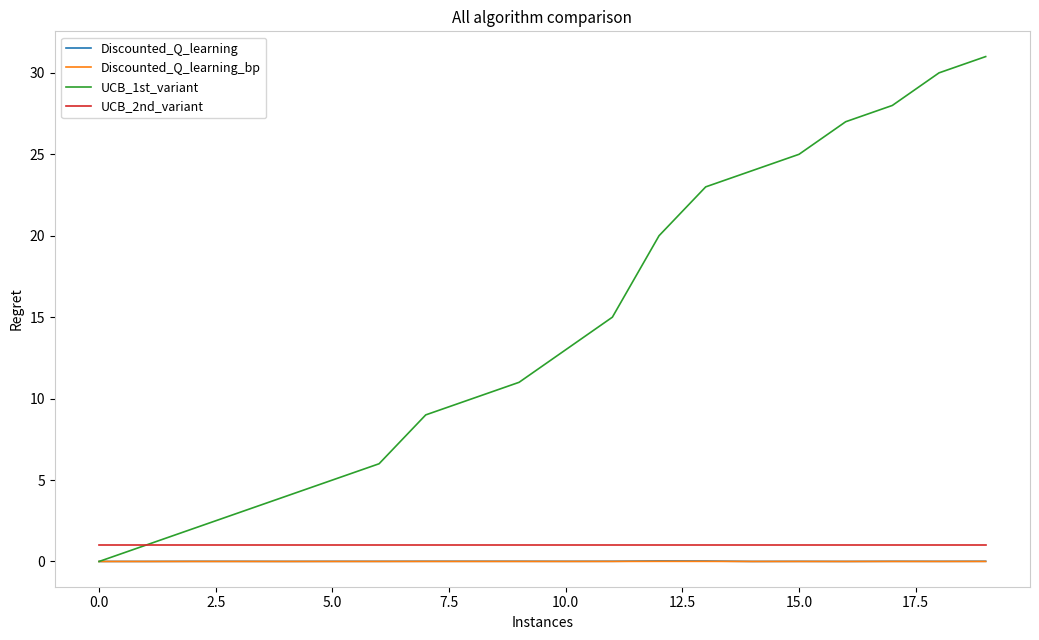

Which series has the largest range (max minus min)?

UCB_1st_variant